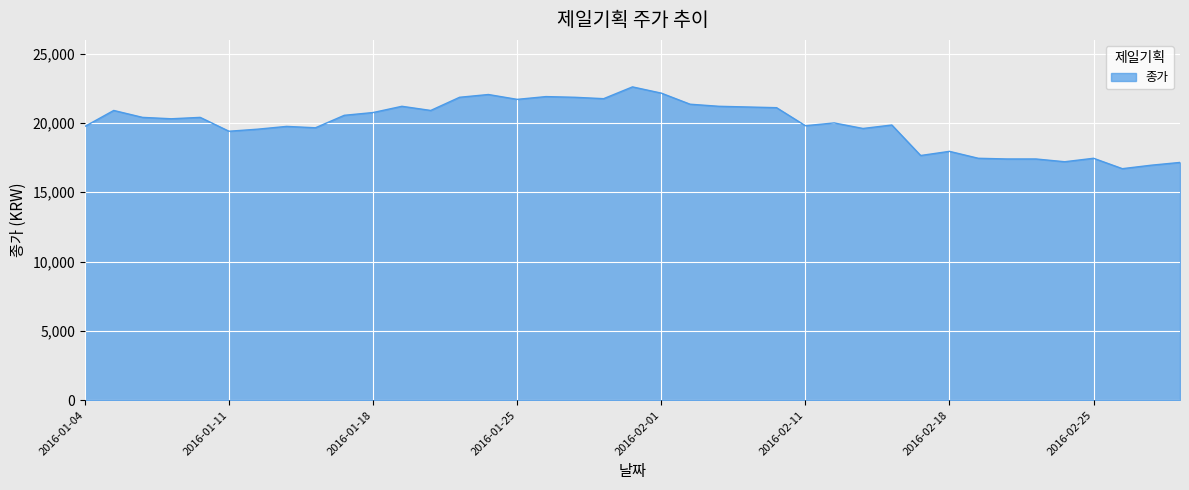

What is the difference between the maximum and second lowest values?

5650